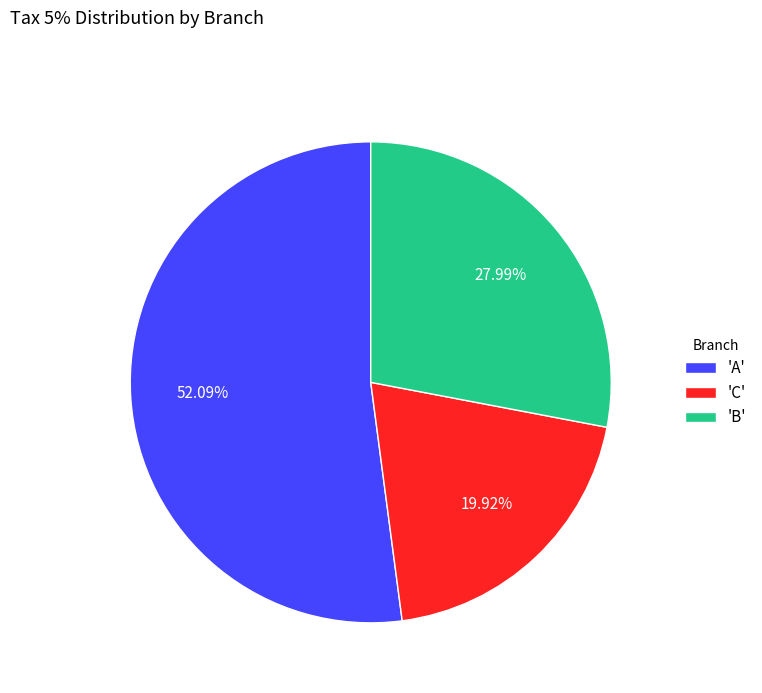

To the nearest percent, what is the difference between the largest and smallest slice percentages?

32%